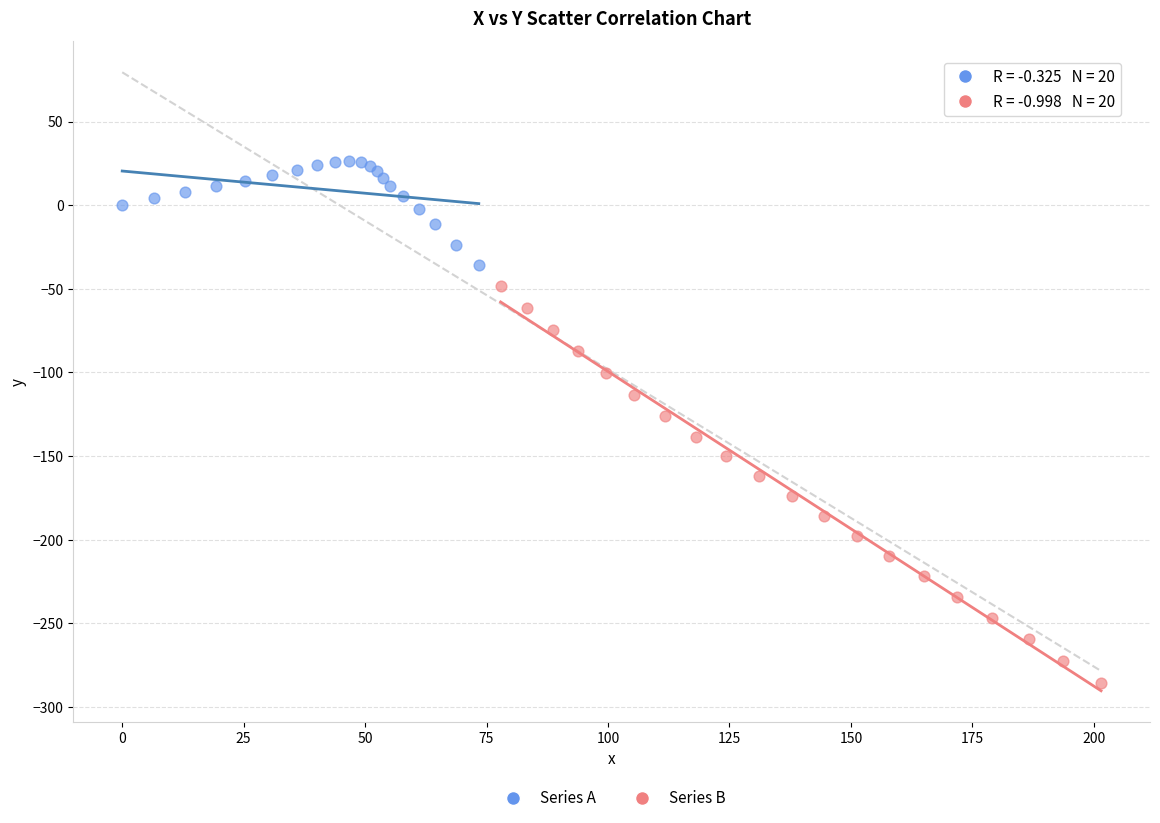

What are all the series names shown in the legend?

Series A, Series B